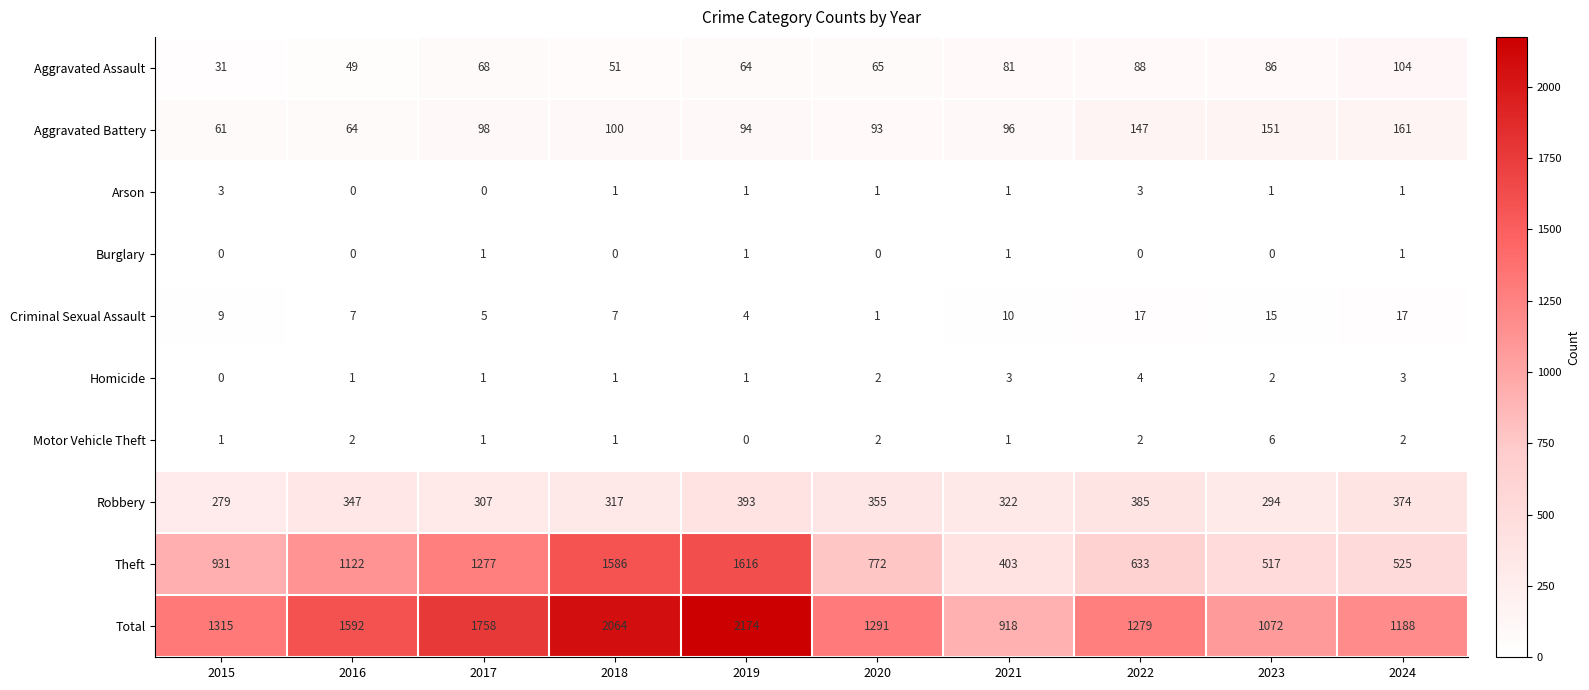

At which label is Aggravated Battery closest to 111?

2018